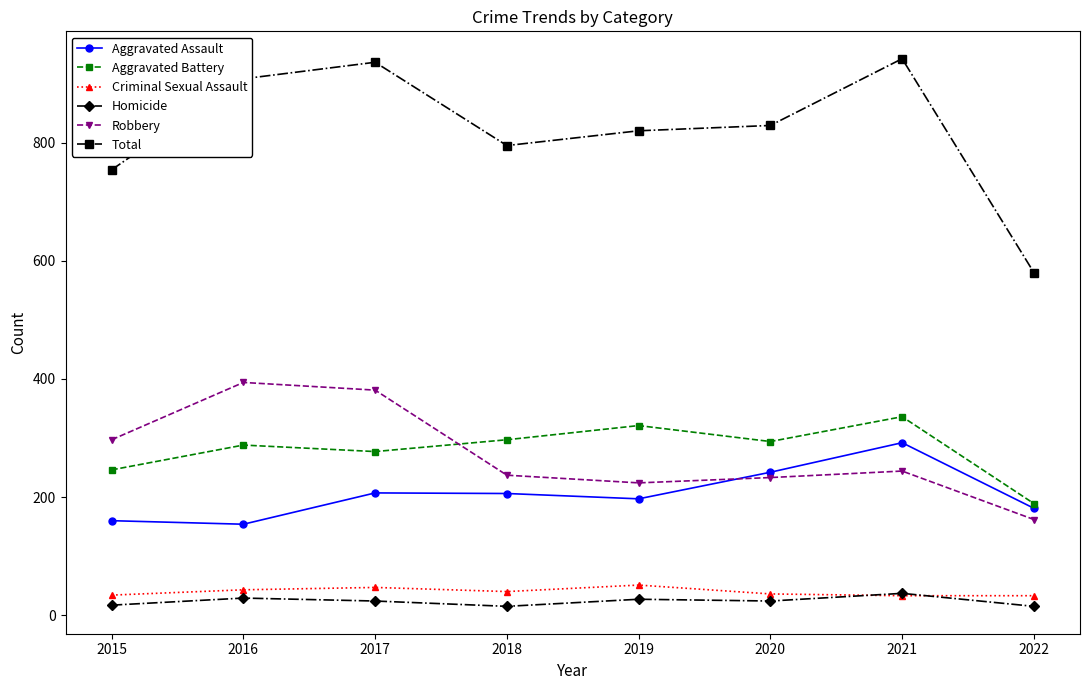

How many interior local valleys does the Total series have?

1